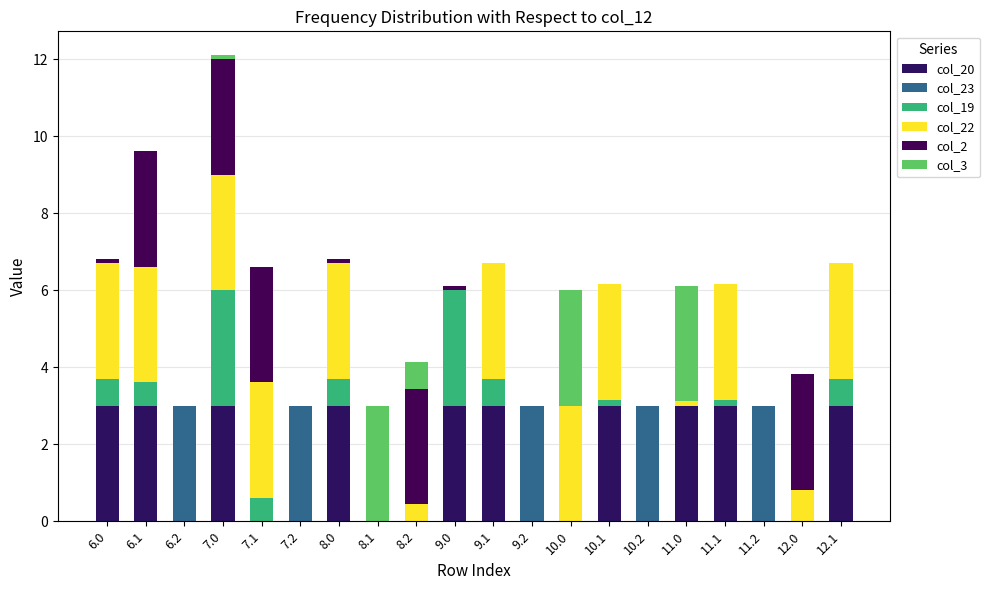

The col_23 series shows 0.0 at 9.0. True or false?

True